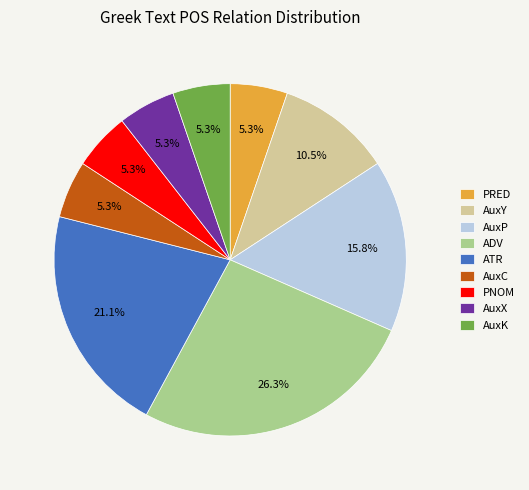

Is it true that ATR is 14% of the pie?

False